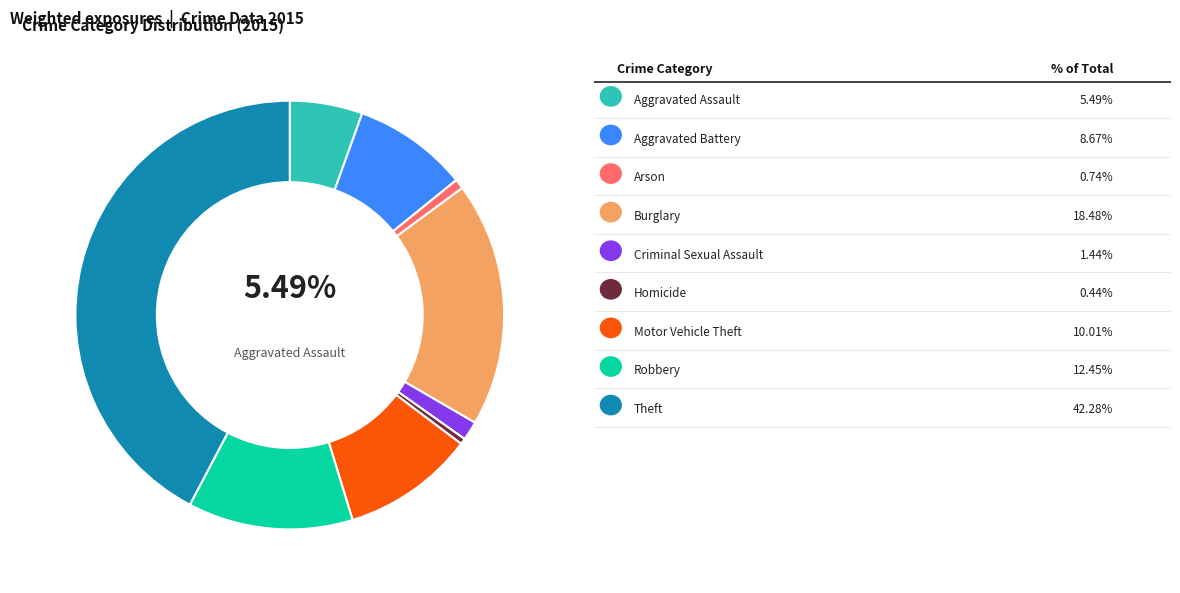

Is there any slice that represents more than half of the pie?

No